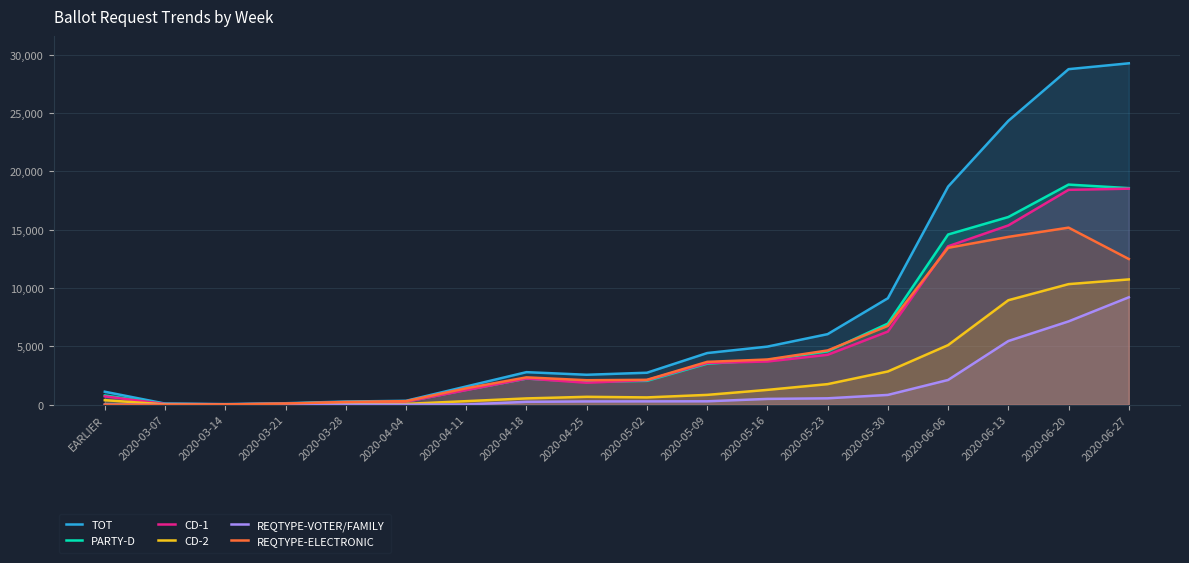

How many interior local valleys does the REQTYPE-VOTER/FAMILY series have?

3